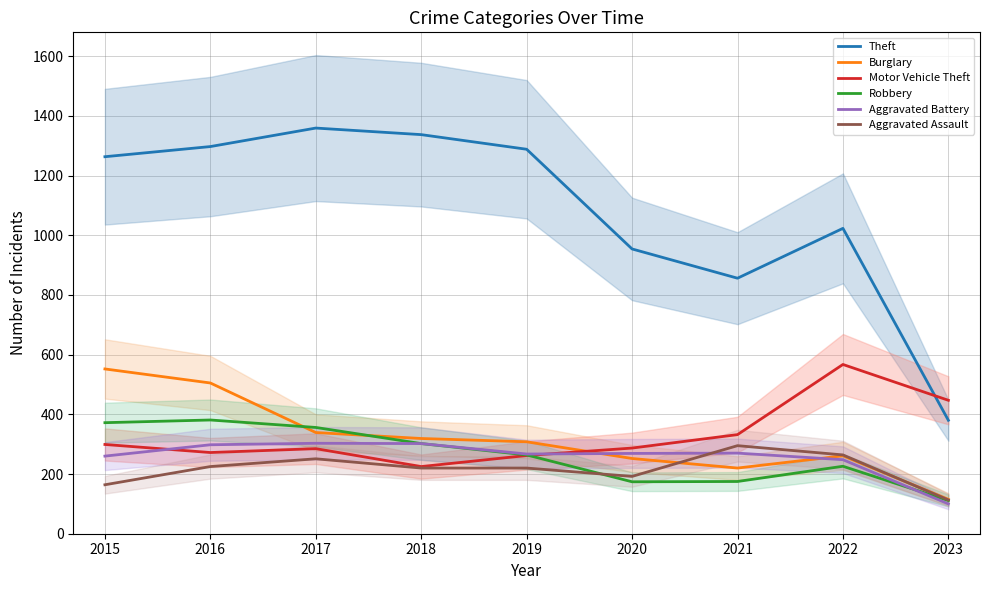

How many interior local valleys does the Theft series have?

1